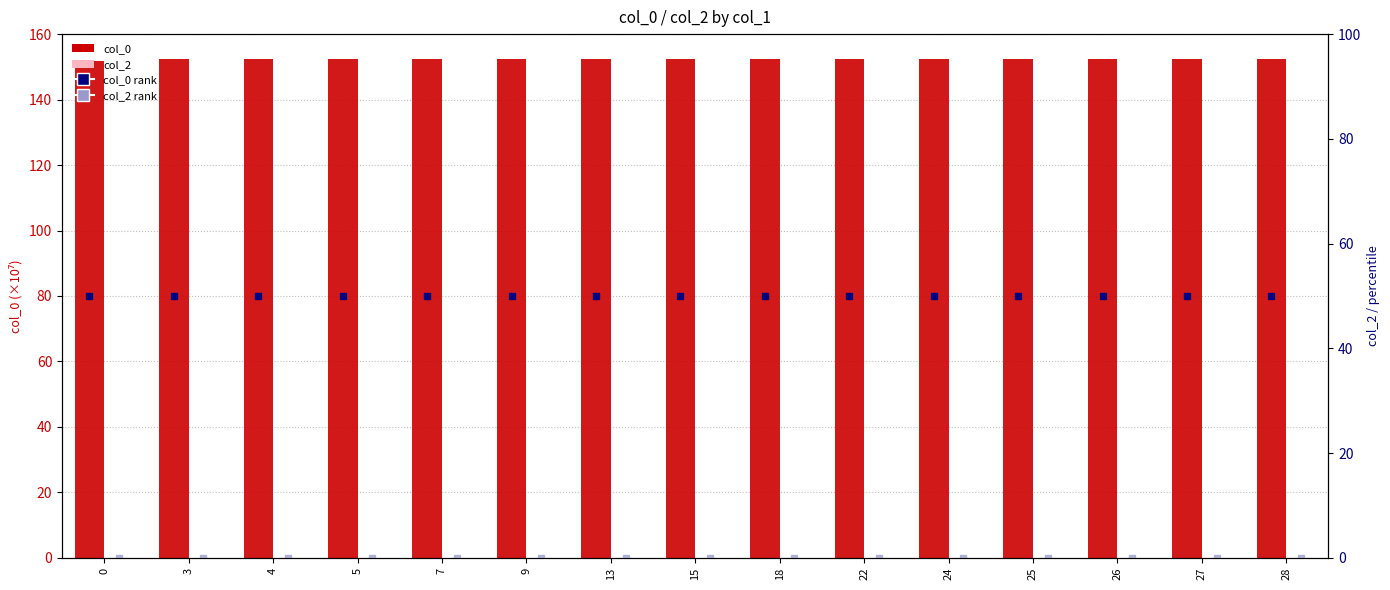

How many distinct data groups are displayed?

2